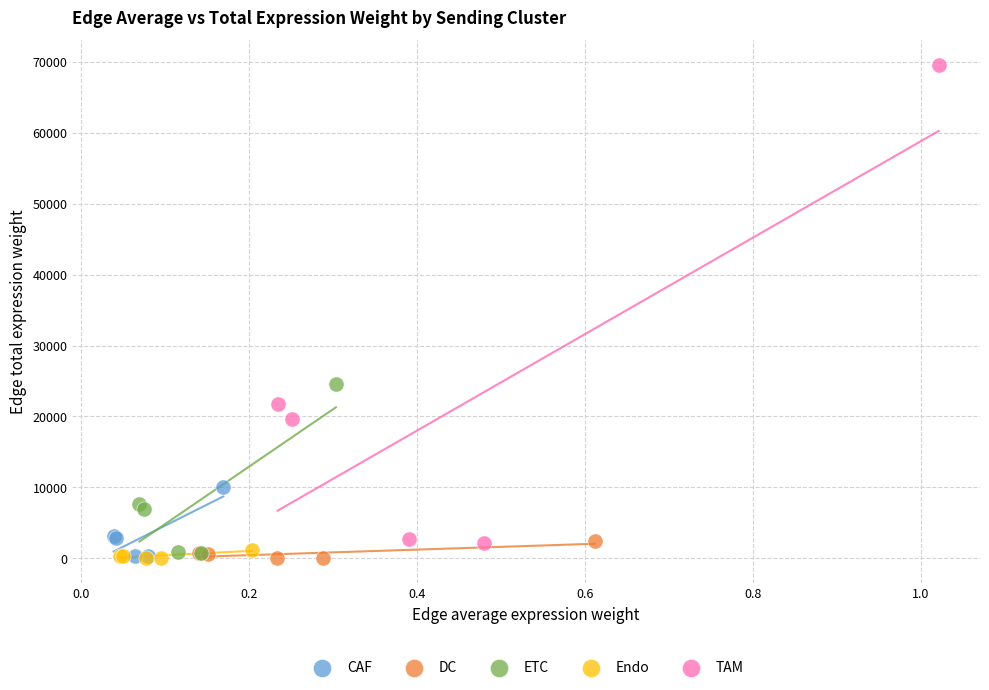

Which series reaches the maximum Y coordinate?

TAM